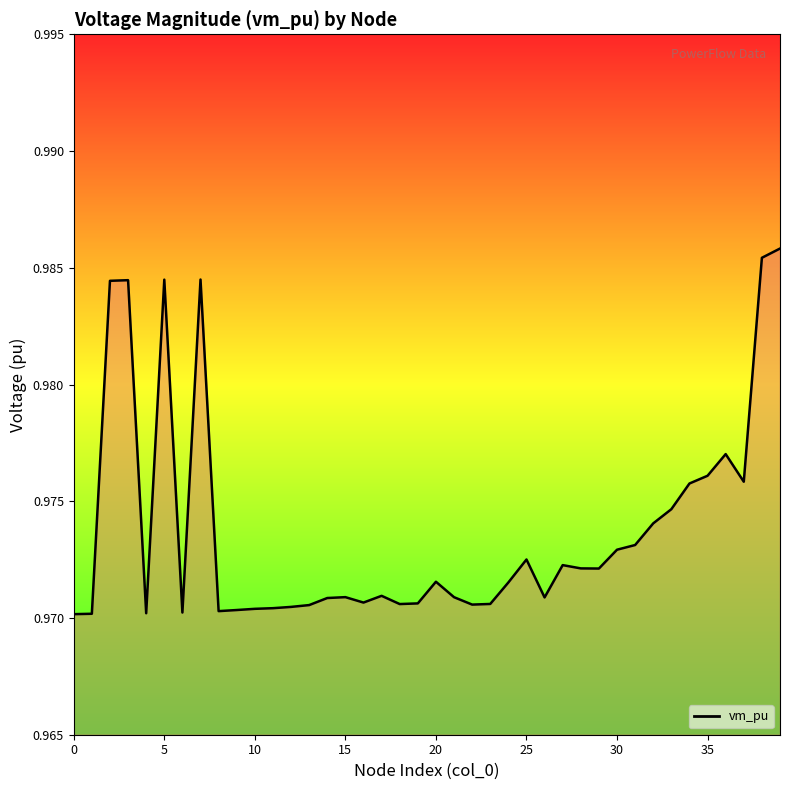

How many points are lower than both their immediate neighbors (excluding endpoints)?

9